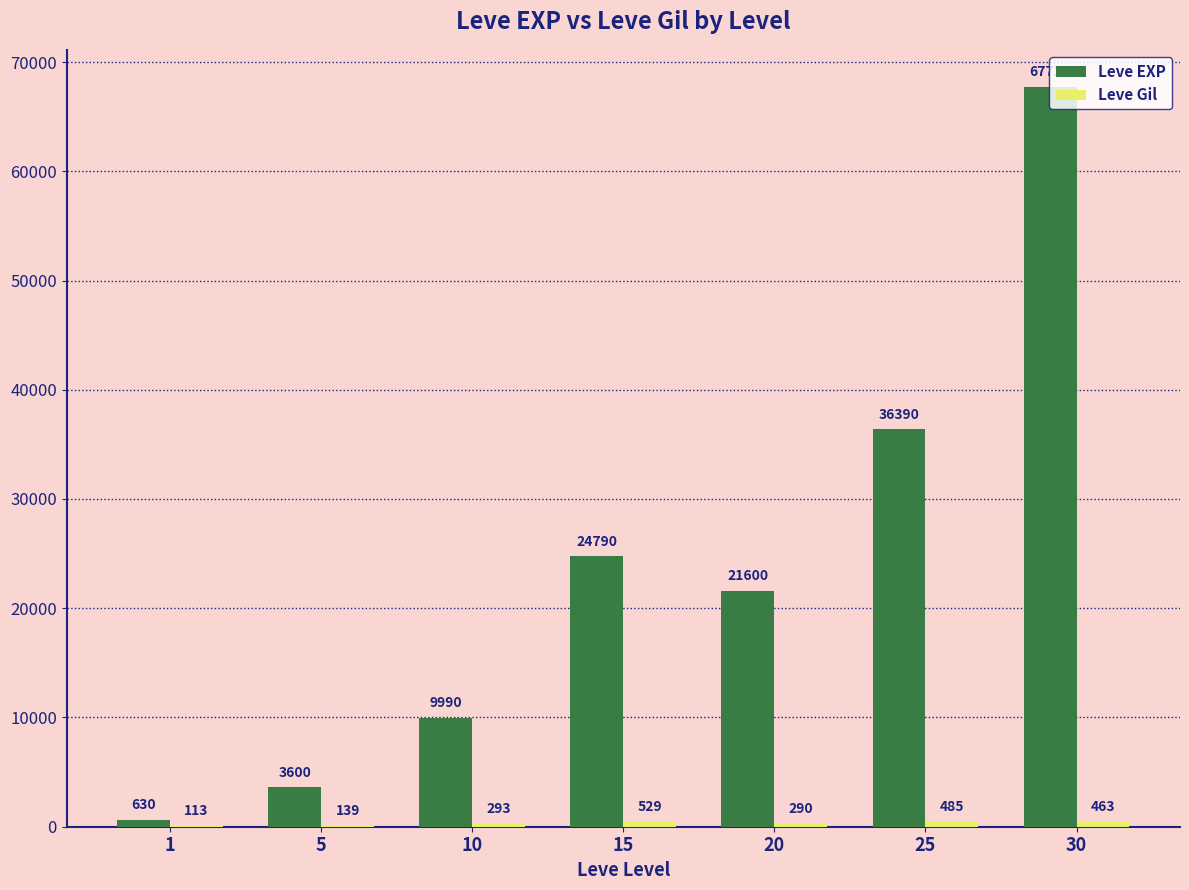

True or false: Leve EXP has a value of 3600 at 5.

True